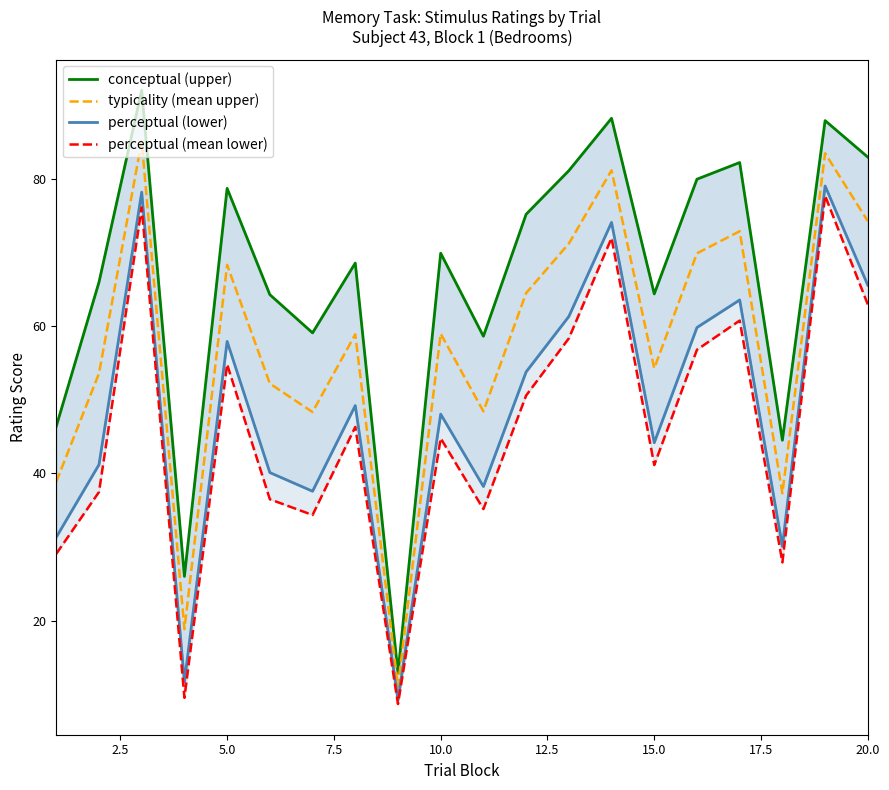

What is the minimum value for typicality (mean upper)?

11.1